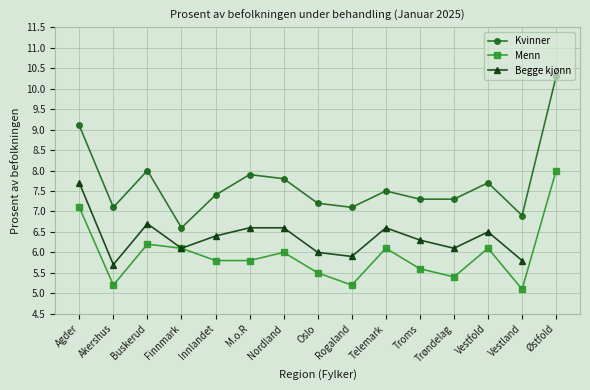

The Menn series shows 6.2 at Buskerud. True or false?

True